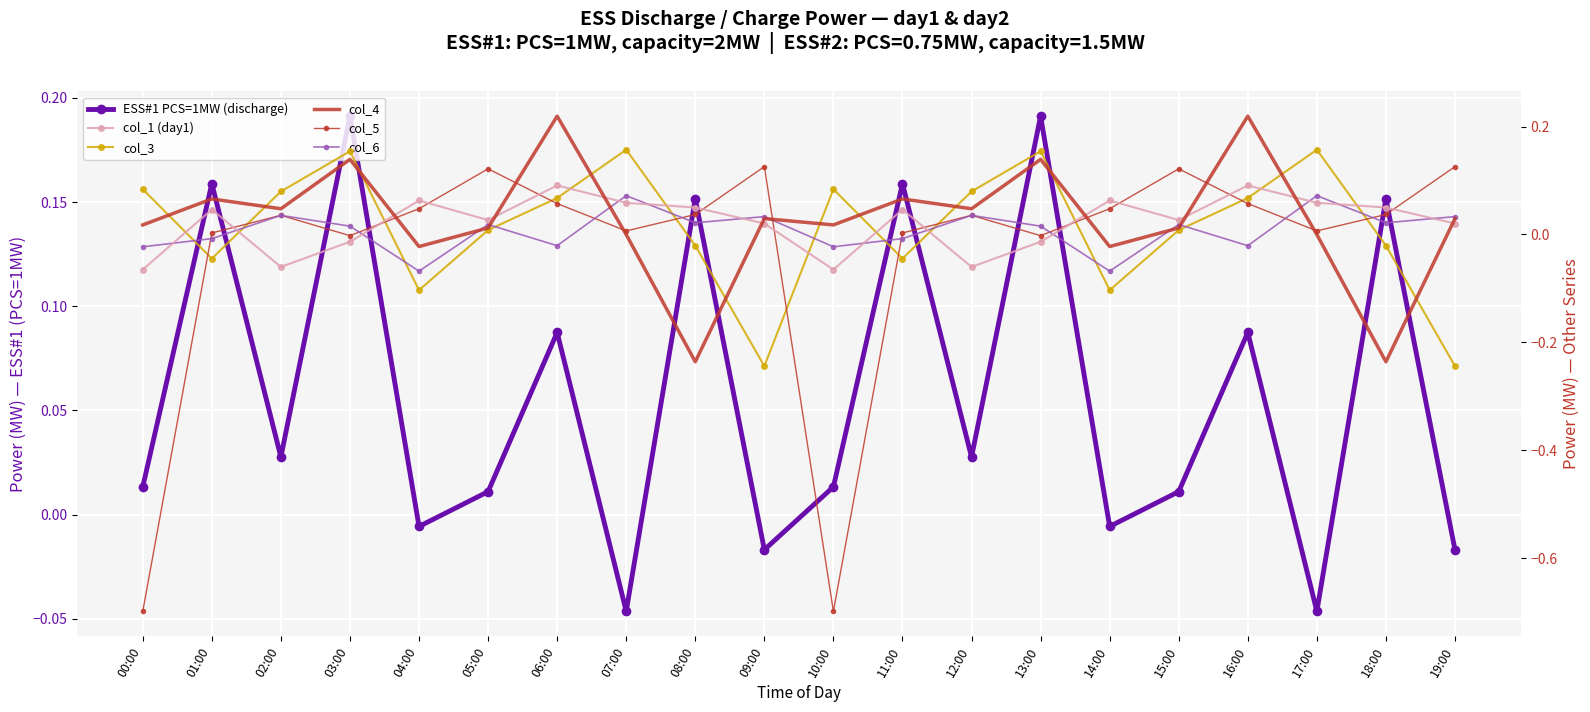

Is the value of col_5 at 02:00 greater than the value of col_1 (day1) at 12:00?

Yes